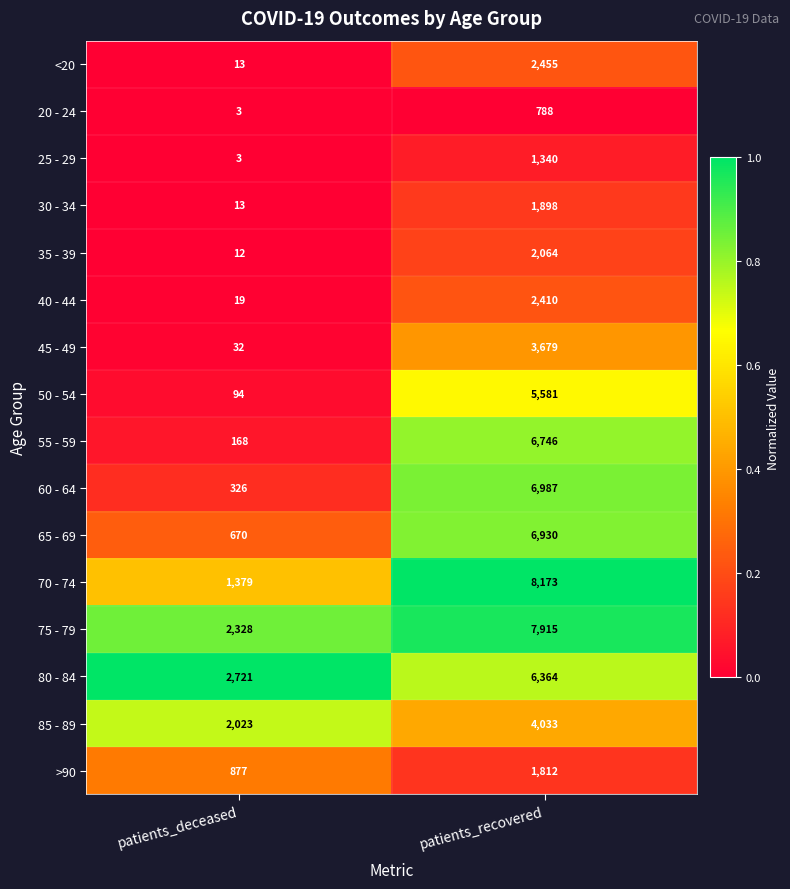

What is the average value of the 75 - 79 series?

5122